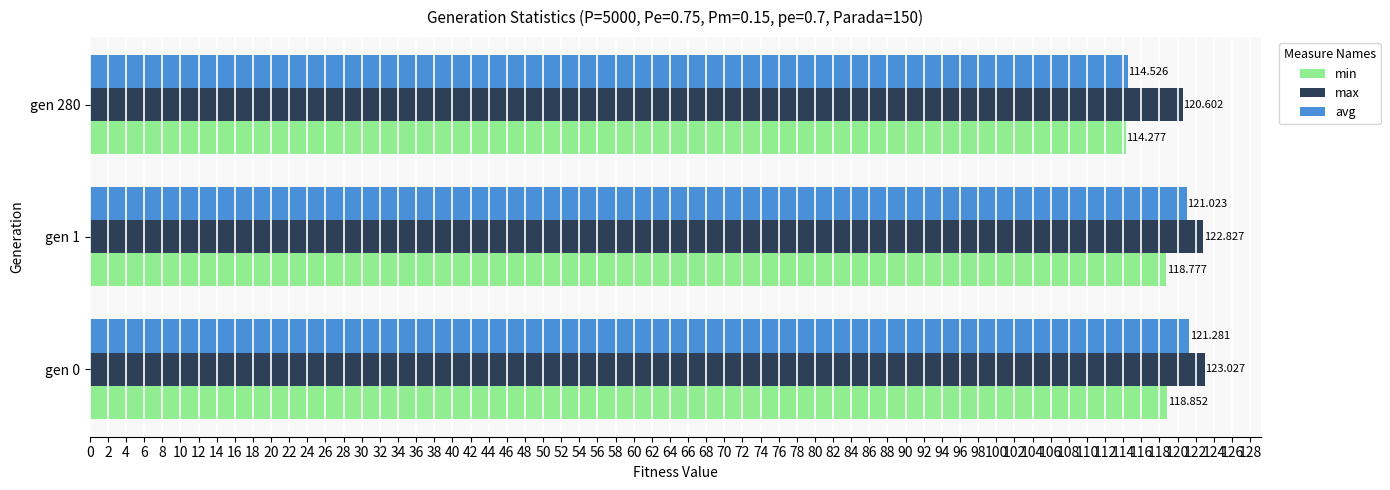

List the series in order of their peak value, lowest first.

min, avg, max